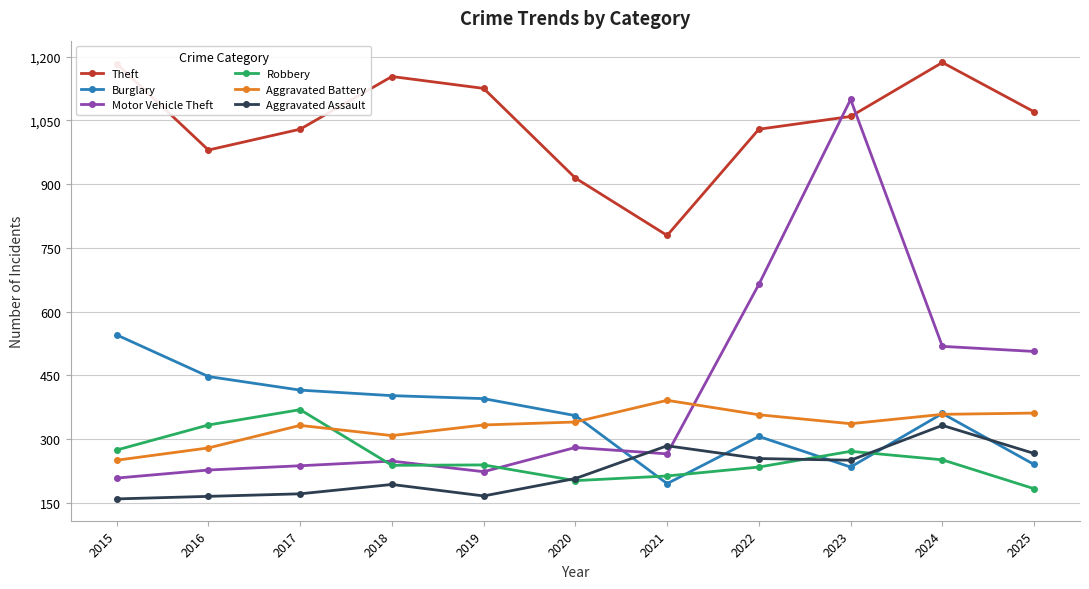

Rank the series at 2019 from lowest to highest value.

Aggravated Assault, Motor Vehicle Theft, Robbery, Aggravated Battery, Burglary, Theft